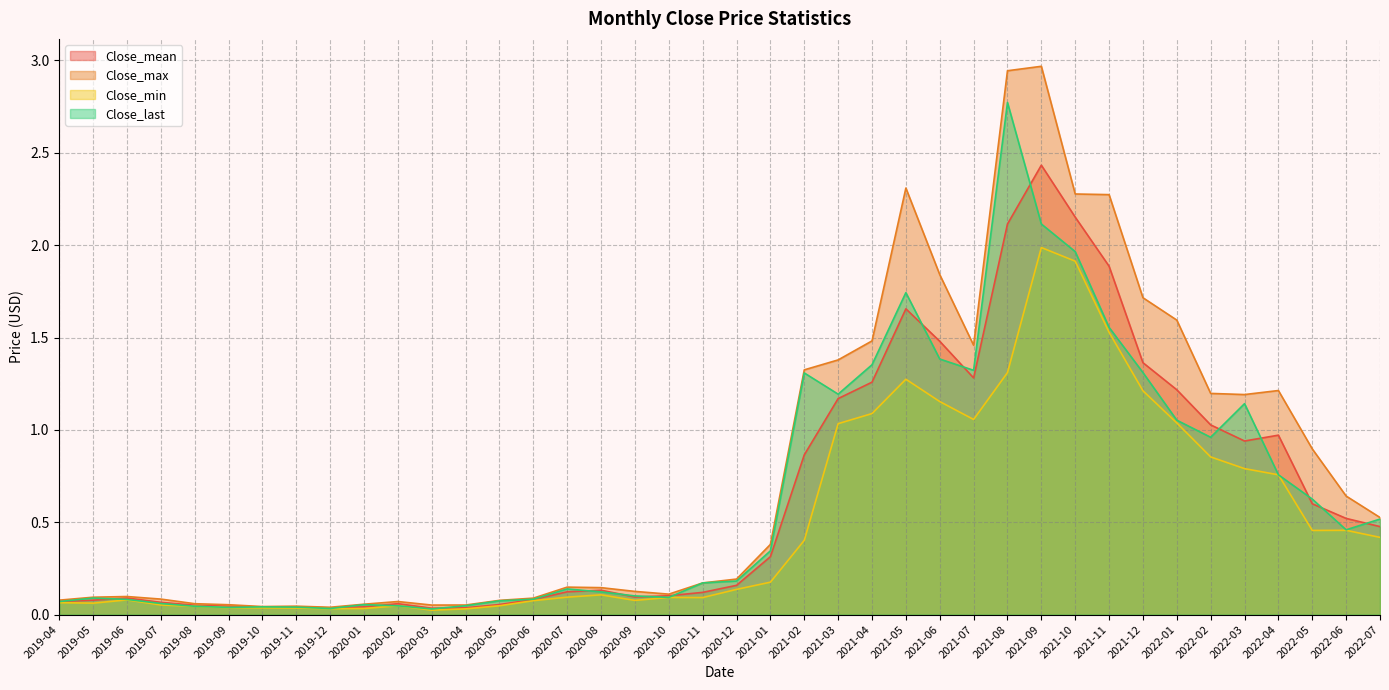

Reading left to right, extract all data points from this chart.

Close_mean: 2019-04=0.1	2019-05=0.1	2019-06=0.1	2019-07=0.1	2019-08=0.1	2019-09=0.0	2019-10=0.0	2019-11=0.0	2019-12=0.0	2020-01=0.0	2020-02=0.1	2020-03=0.0	2020-04=0.0	2020-05=0.1	2020-06=0.1	2020-07=0.1	2020-08=0.1	2020-09=0.1	2020-10=0.1	2020-11=0.1	2020-12=0.2	2021-01=0.3	2021-02=0.9	2021-03=1.2	2021-04=1.3	2021-05=1.7	2021-06=1.5	2021-07=1.3	2021-08=2.1	2021-09=2.4	2021-10=2.2	2021-11=1.9	2021-12=1.4	2022-01=1.2	2022-02=1.0	2022-03=0.9	2022-04=1.0	2022-05=0.6	2022-06=0.5	2022-07=0.5
Close_max: 2019-04=0.1	2019-05=0.1	2019-06=0.1	2019-07=0.1	2019-08=0.1	2019-09=0.1	2019-10=0.0	2019-11=0.0	2019-12=0.0	2020-01=0.1	2020-02=0.1	2020-03=0.1	2020-04=0.1	2020-05=0.1	2020-06=0.1	2020-07=0.1	2020-08=0.1	2020-09=0.1	2020-10=0.1	2020-11=0.2	2020-12=0.2	2021-01=0.4	2021-02=1.3	2021-03=1.4	2021-04=1.5	2021-05=2.3	2021-06=1.8	2021-07=1.5	2021-08=2.9	2021-09=3.0	2021-10=2.3	2021-11=2.3	2021-12=1.7	2022-01=1.6	2022-02=1.2	2022-03=1.2	2022-04=1.2	2022-05=0.9	2022-06=0.6	2022-07=0.5
Close_min: 2019-04=0.1	2019-05=0.1	2019-06=0.1	2019-07=0.1	2019-08=0.0	2019-09=0.0	2019-10=0.0	2019-11=0.0	2019-12=0.0	2020-01=0.0	2020-02=0.0	2020-03=0.0	2020-04=0.0	2020-05=0.0	2020-06=0.1	2020-07=0.1	2020-08=0.1	2020-09=0.1	2020-10=0.1	2020-11=0.1	2020-12=0.1	2021-01=0.2	2021-02=0.4	2021-03=1.0	2021-04=1.1	2021-05=1.3	2021-06=1.2	2021-07=1.1	2021-08=1.3	2021-09=2.0	2021-10=1.9	2021-11=1.5	2021-12=1.2	2022-01=1.0	2022-02=0.9	2022-03=0.8	2022-04=0.8	2022-05=0.5	2022-06=0.5	2022-07=0.4
Close_last: 2019-04=0.1	2019-05=0.1	2019-06=0.1	2019-07=0.1	2019-08=0.0	2019-09=0.0	2019-10=0.0	2019-11=0.0	2019-12=0.0	2020-01=0.1	2020-02=0.0	2020-03=0.0	2020-04=0.0	2020-05=0.1	2020-06=0.1	2020-07=0.1	2020-08=0.1	2020-09=0.1	2020-10=0.1	2020-11=0.2	2020-12=0.2	2021-01=0.3	2021-02=1.3	2021-03=1.2	2021-04=1.4	2021-05=1.7	2021-06=1.4	2021-07=1.3	2021-08=2.8	2021-09=2.1	2021-10=2.0	2021-11=1.6	2021-12=1.3	2022-01=1.1	2022-02=1.0	2022-03=1.1	2022-04=0.8	2022-05=0.6	2022-06=0.5	2022-07=0.5